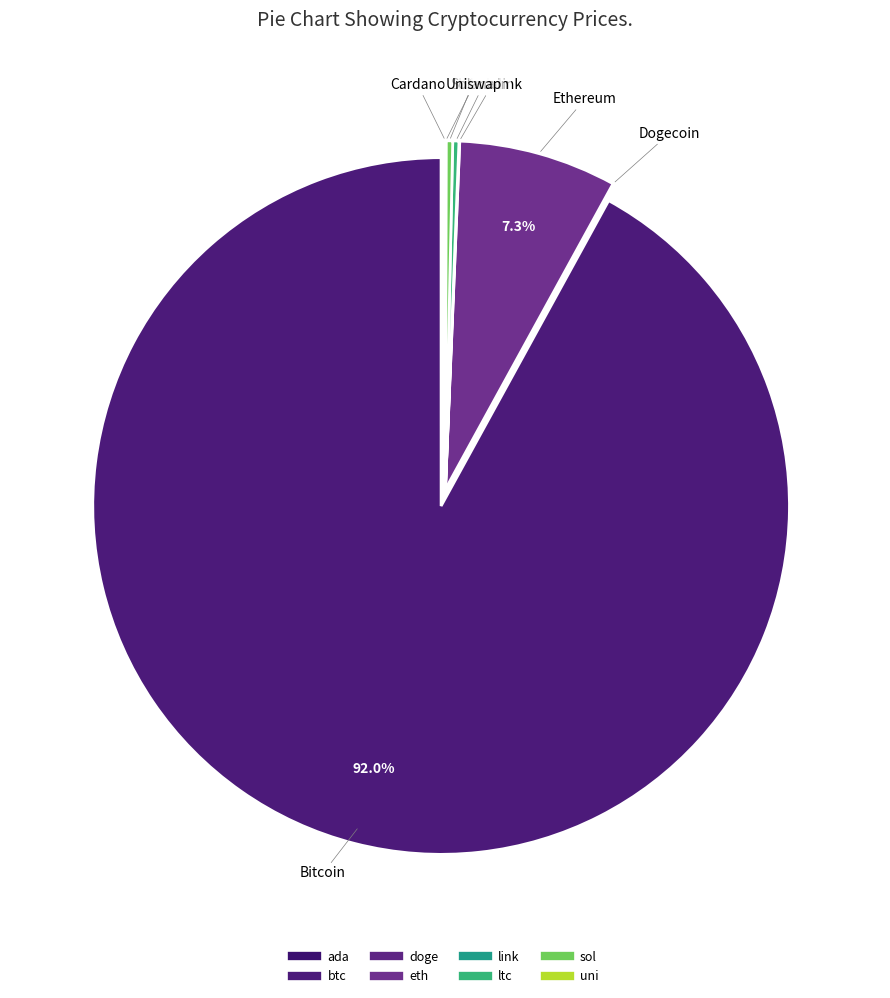

Which slice is the smallest?

doge